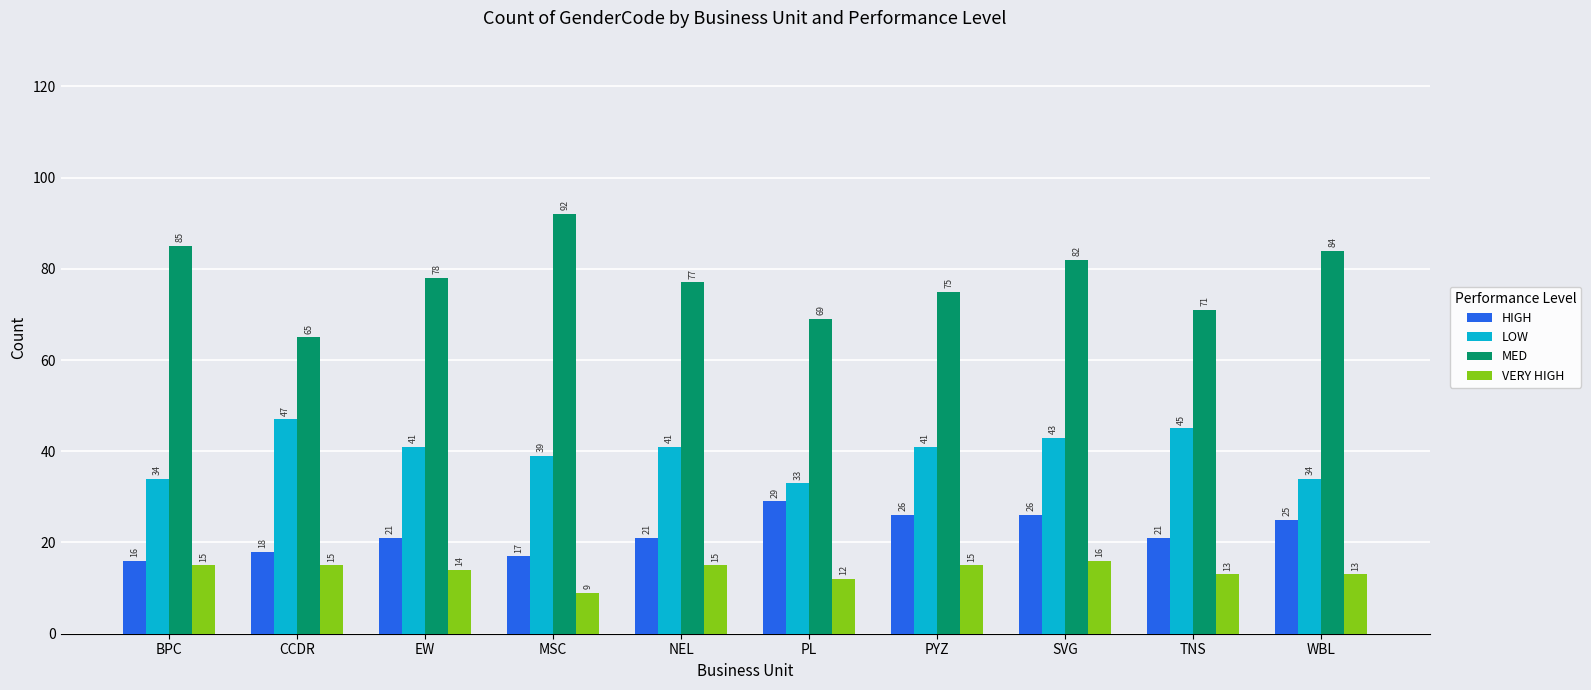

What is the minimum value for LOW?

33